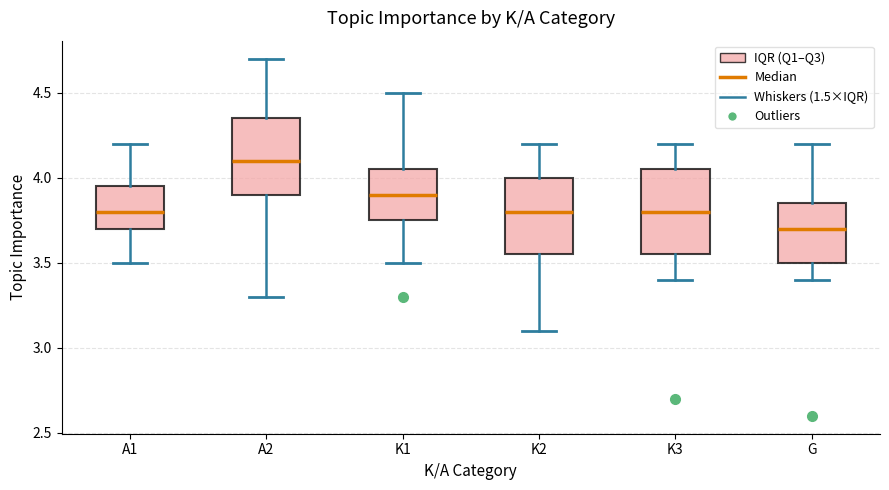

Where does the median line of the box for A2 sit on the y-axis? The values are not printed on the chart, so give them approximately, as read against the axis.

4.10